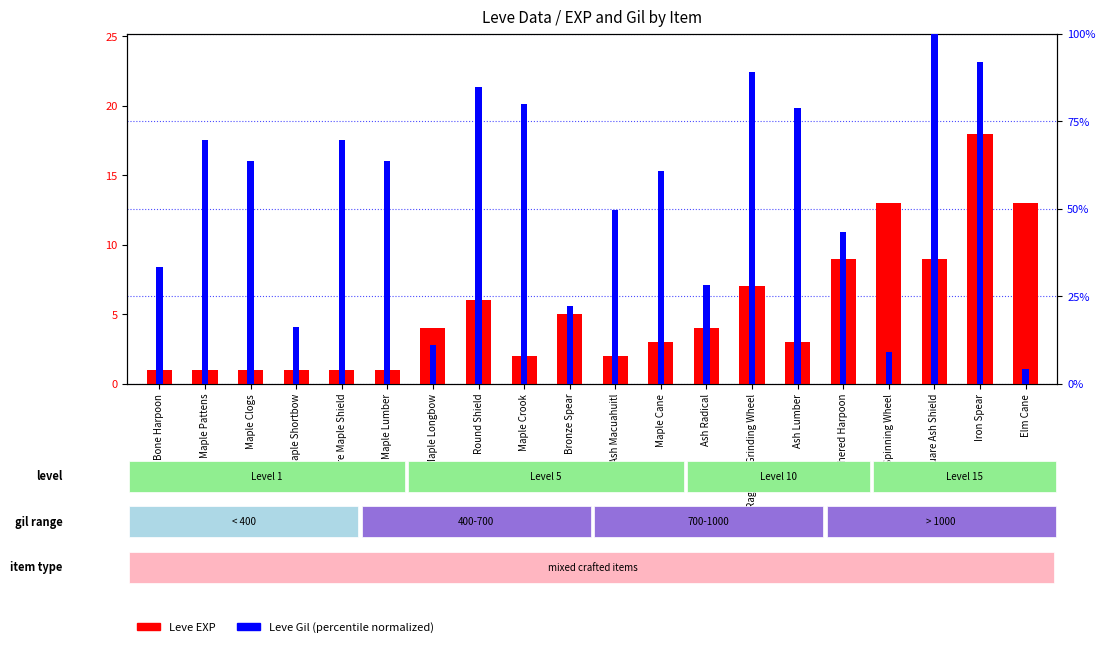

Where does the Leve EXP series first go above 4?

Round Shield